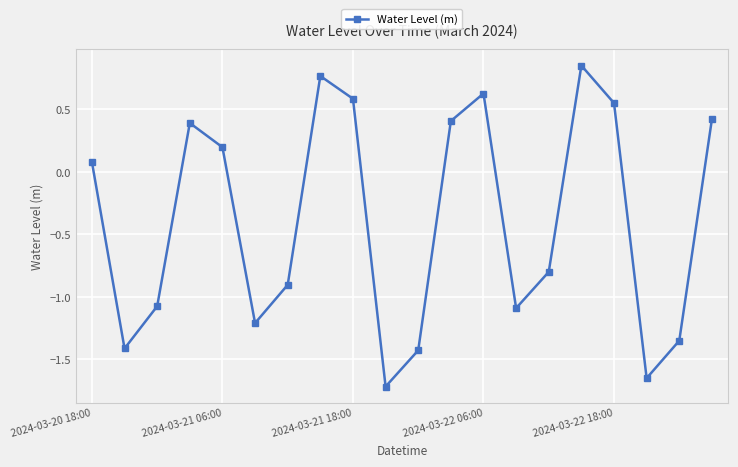

What is the value of the 10th point from the left?

-1.7